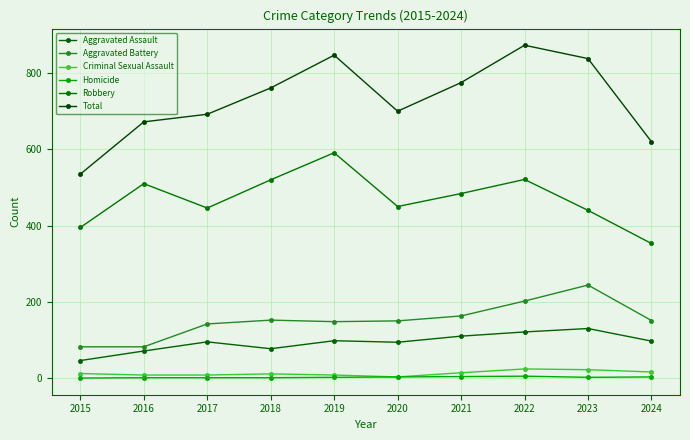

What is the difference between the maximum and minimum values in the Total series?

338